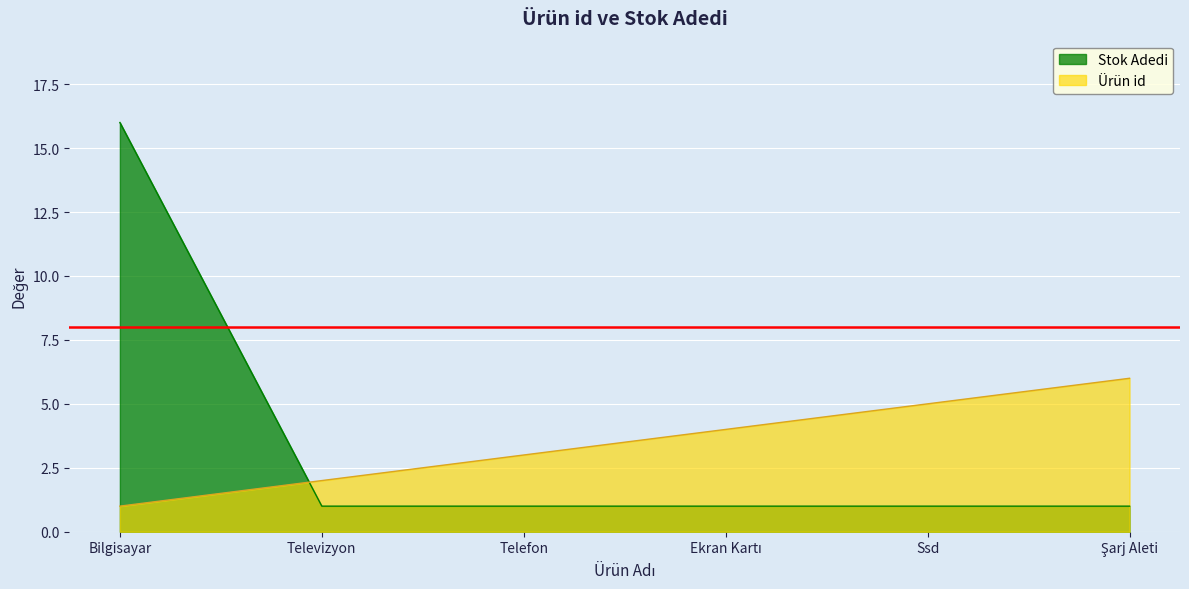

What is the spread (max minus min) of values at Televizyon?

1